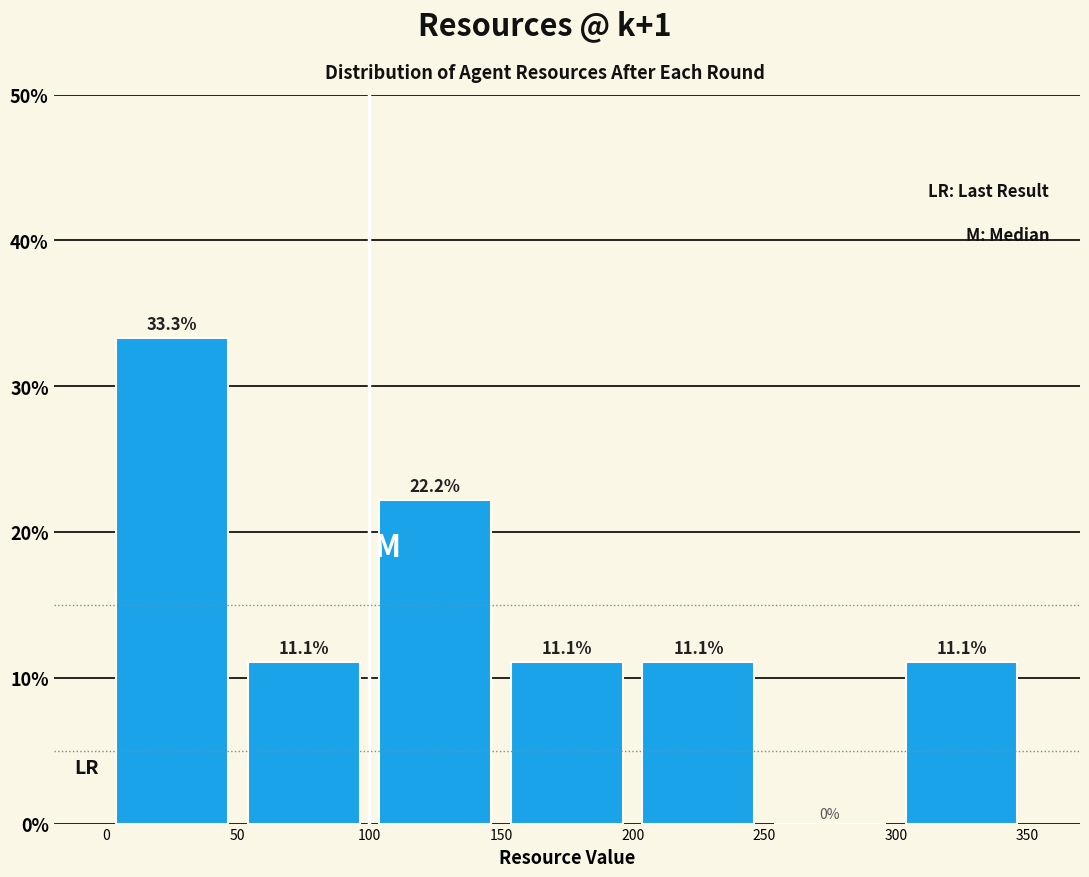

Reading left to right, transcribe this chart: for each bar, give the range it covers on the x-axis and its height.

0 to 50: 33.3
50 to 100: 11.1
100 to 150: 22.2
150 to 200: 11.1
200 to 250: 11.1
250 to 300: 0.0
300 to 350: 11.1